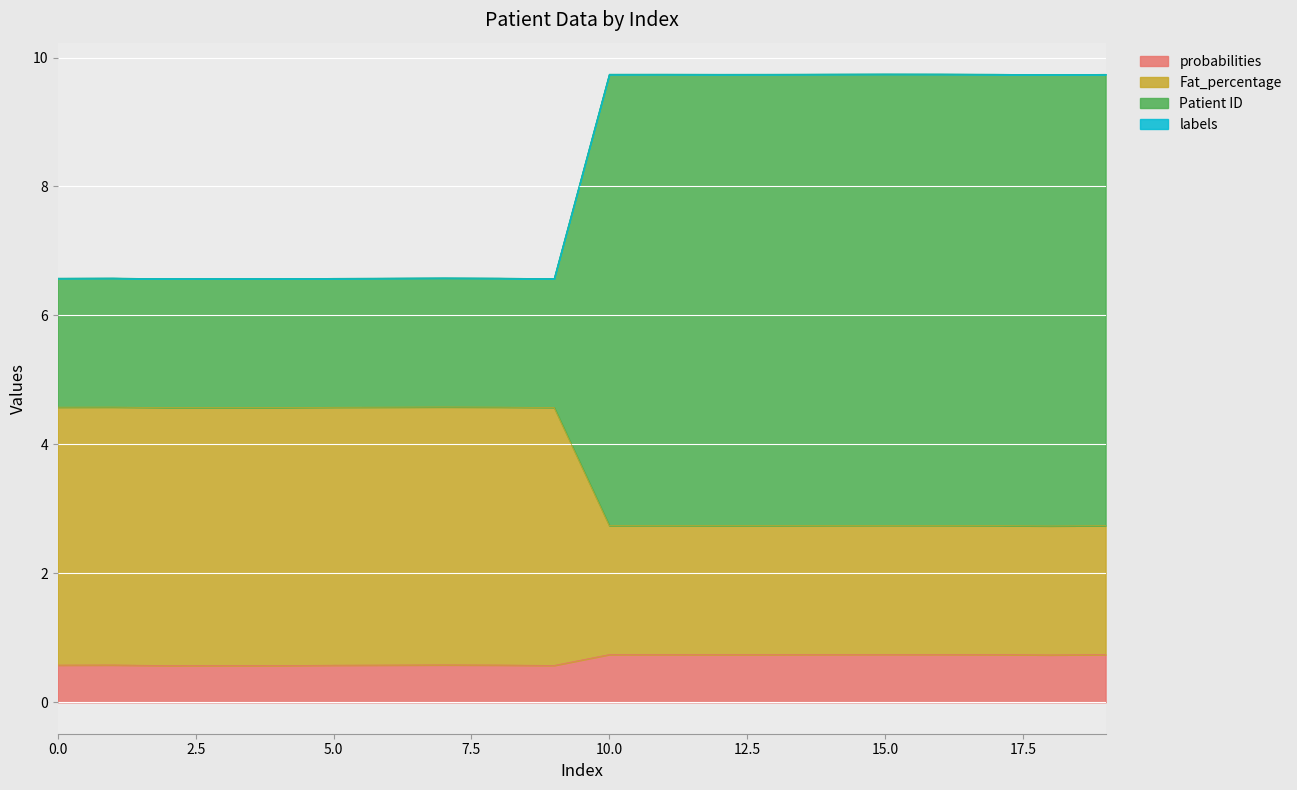

What is the highest value of the probabilities series?

0.7